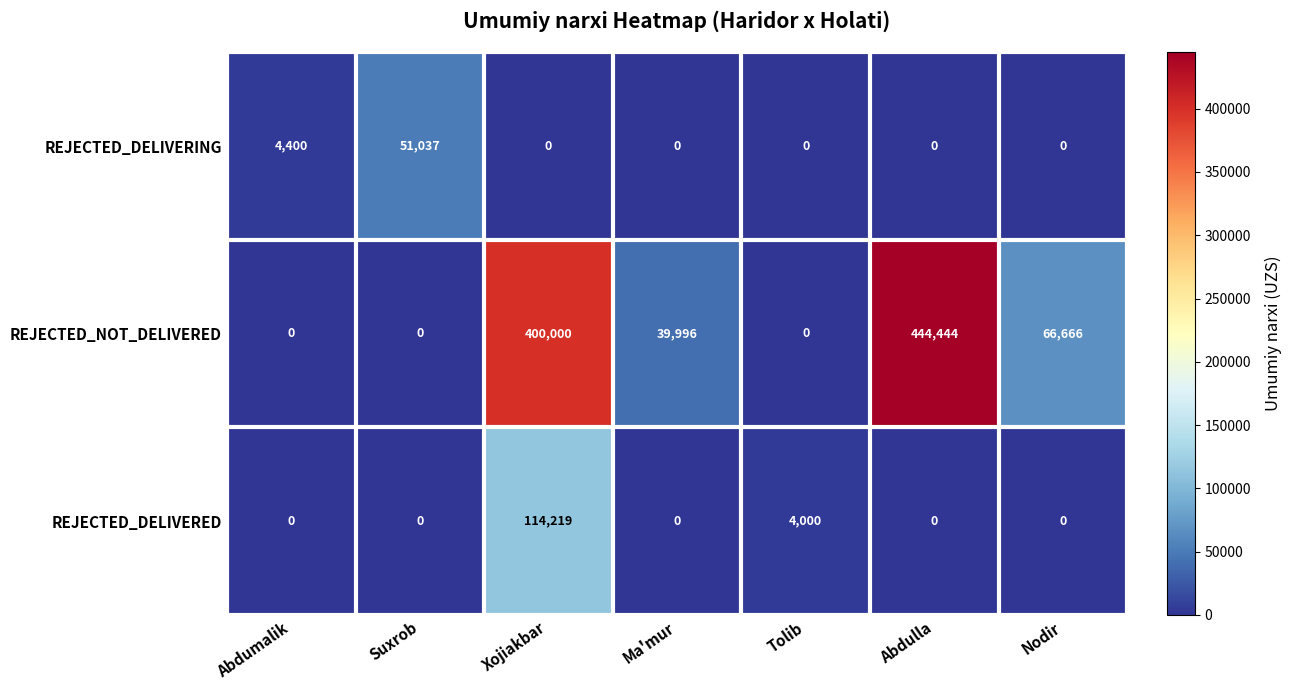

What is the average value of the REJECTED_DELIVERED series?

16888